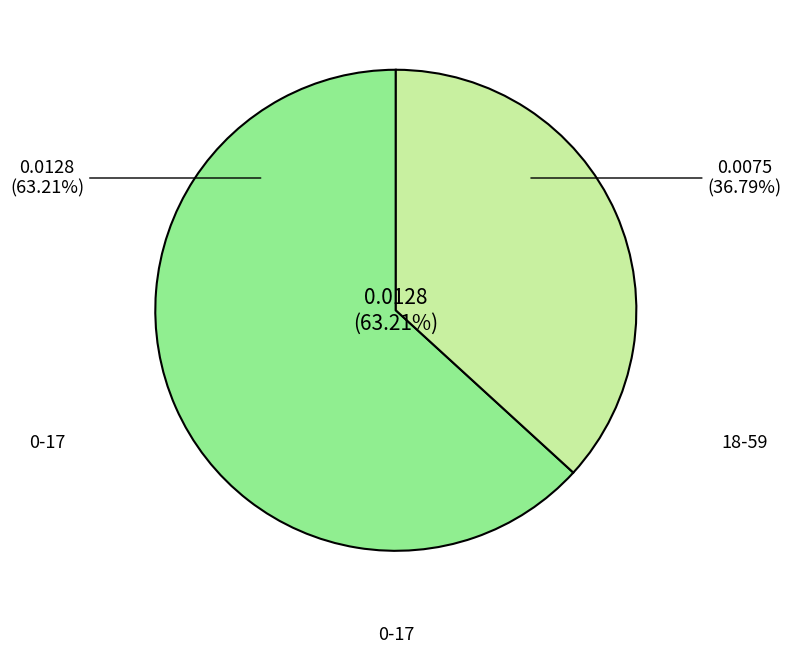

What percentage is the 18-59 slice, to the nearest percent?

37%